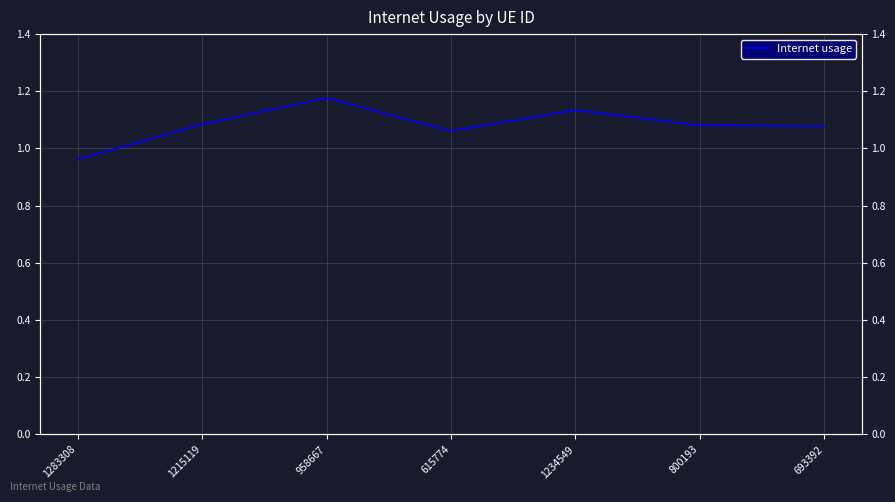

At which category does the data reach its first local valley?

615774